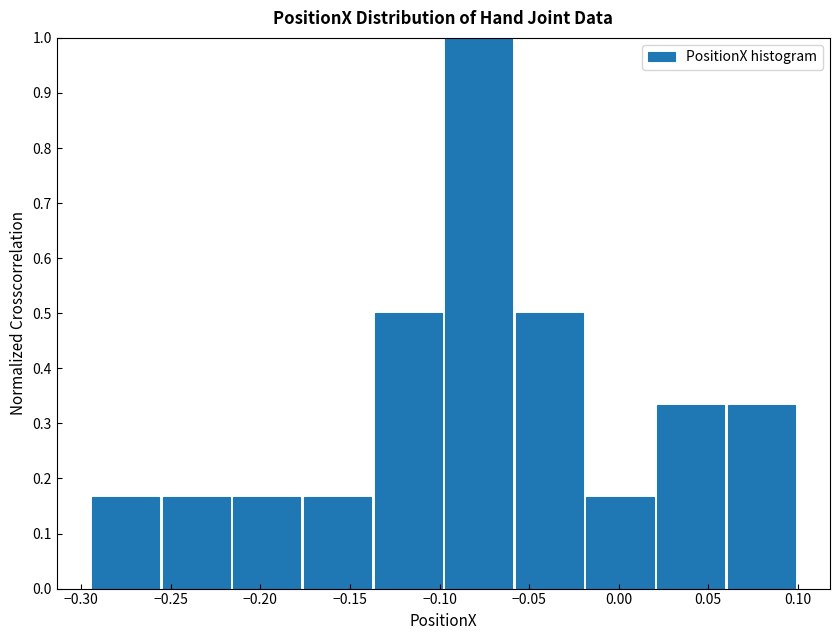

Which range on the x-axis has the tallest bar?

-0.100 to -0.060